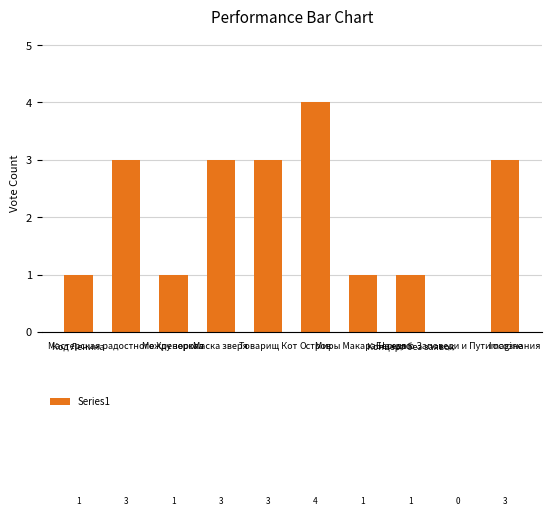

Approximately how many times larger is the value at Мастерская радостного Хренорога compared to Маска зверя?

1.0